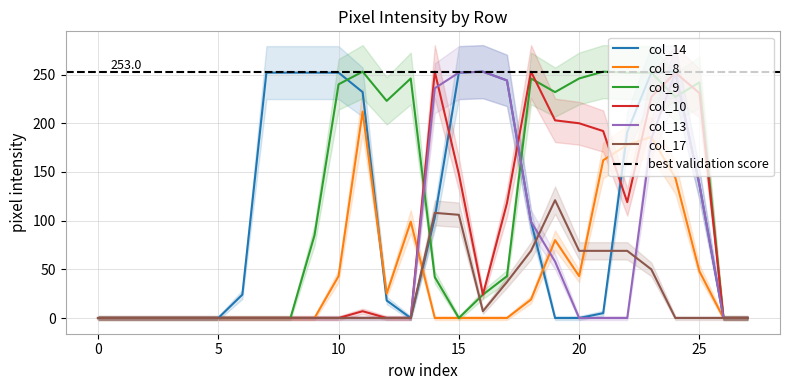

At which label is col_13 closest to 126?

25